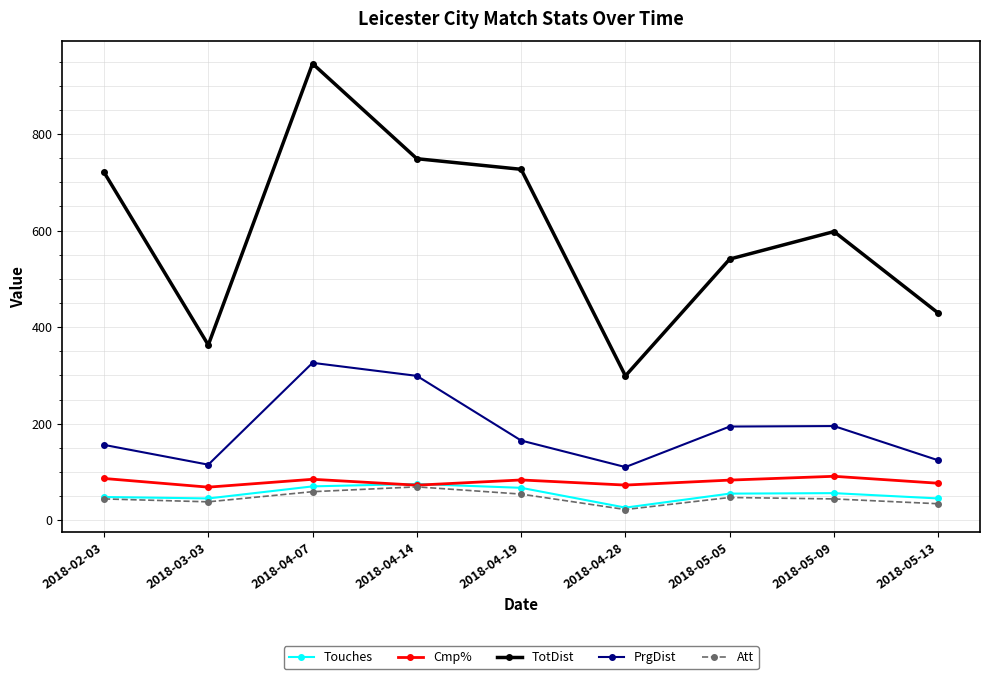

At which category does the chart reach its peak across all series?

2018-04-07